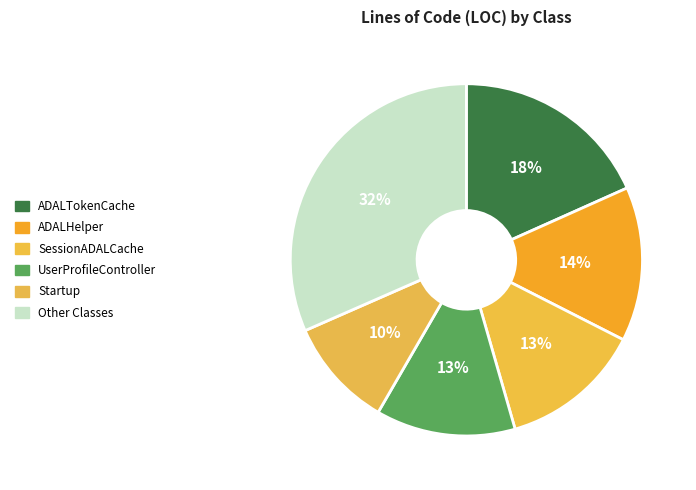

What is the largest slice in the pie chart?

Other Classes